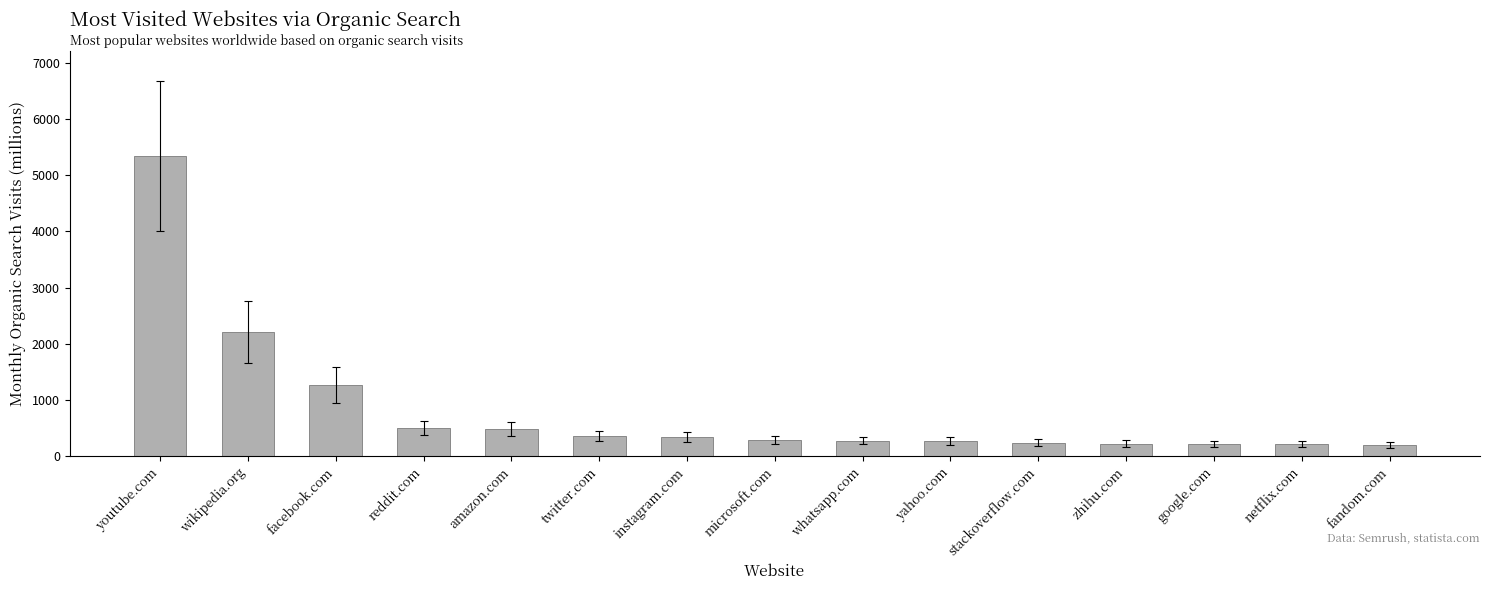

What is the difference between the maximum and minimum values?

5141.4